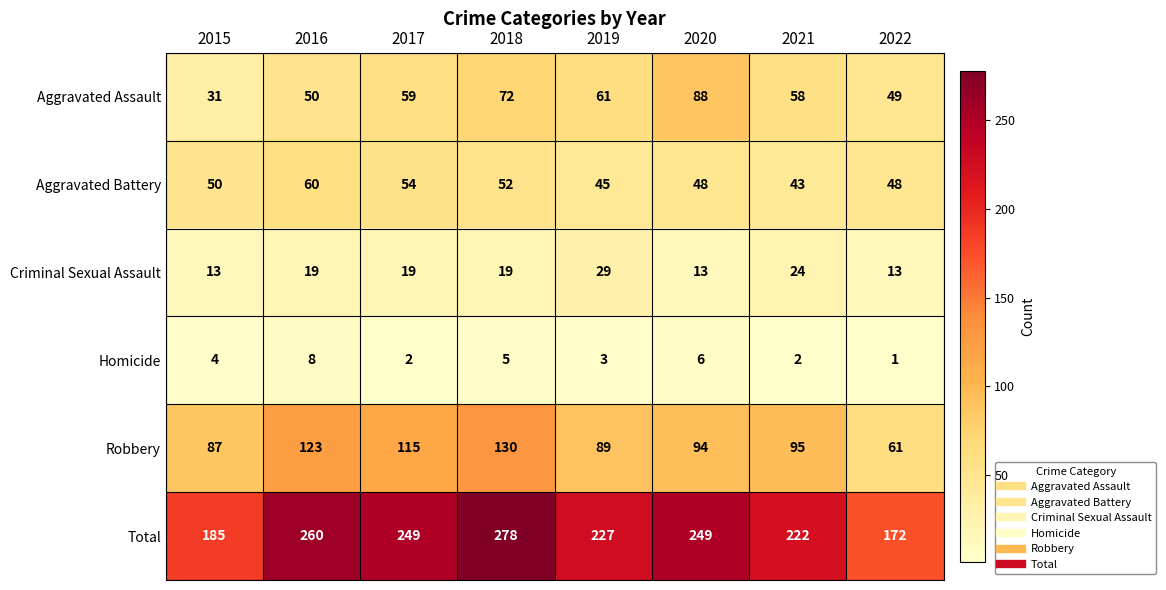

The value of Aggravated Assault at 2016 is 75. True or false?

False